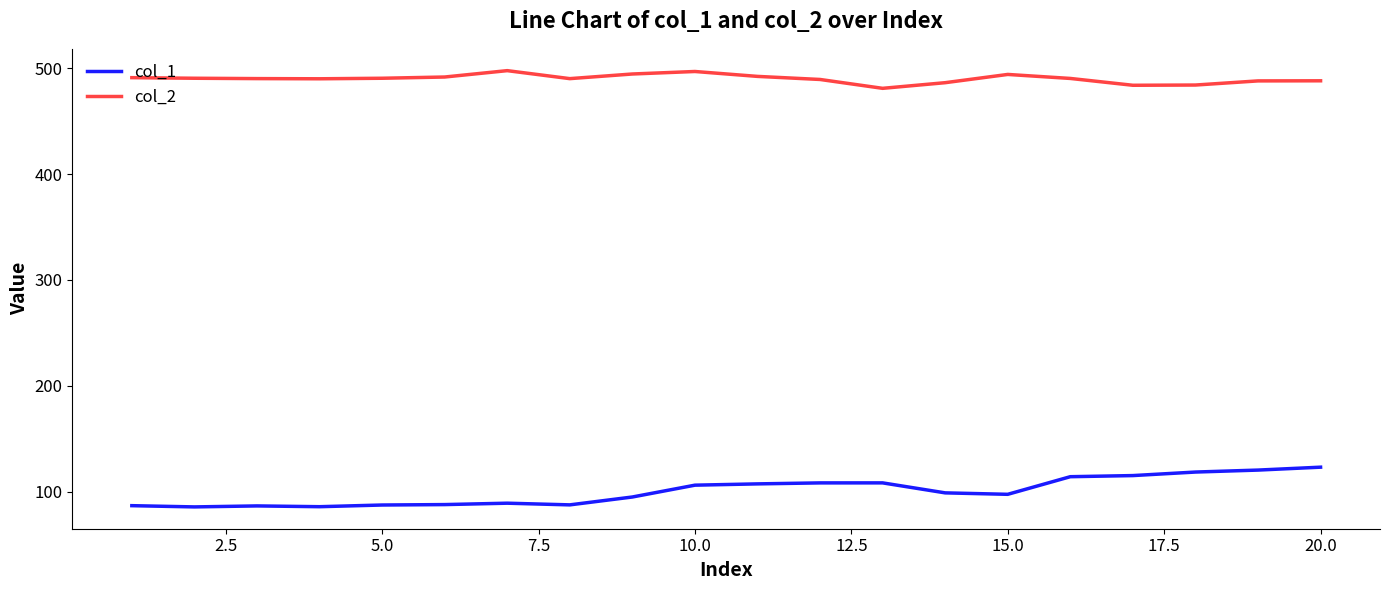

In col_2, how many points are higher than both neighbors (excluding endpoints)?

3